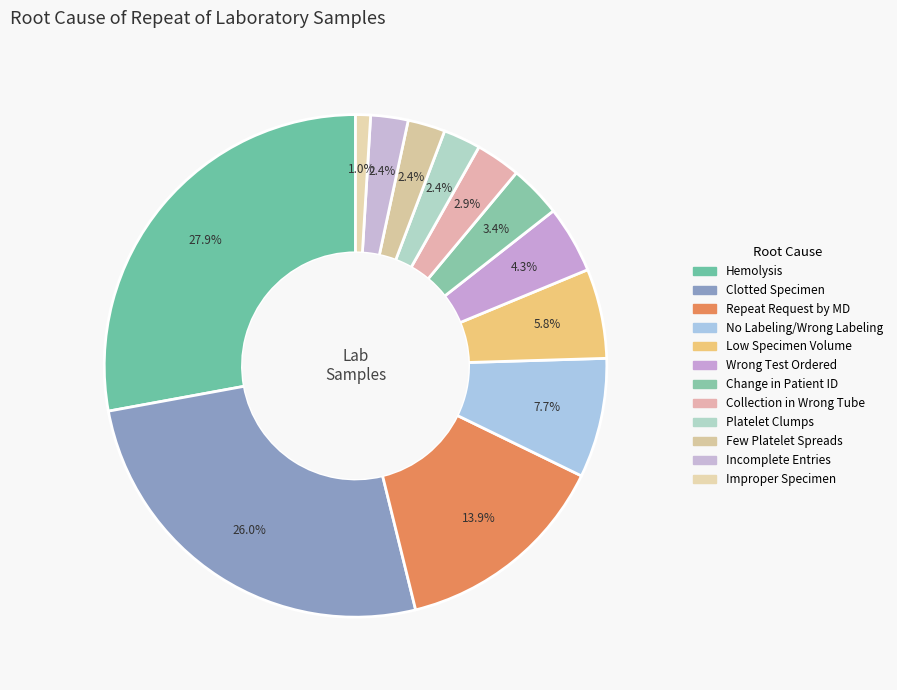

To the nearest percent, what percentage of the pie is No Labeling/Wrong Labeling?

8%